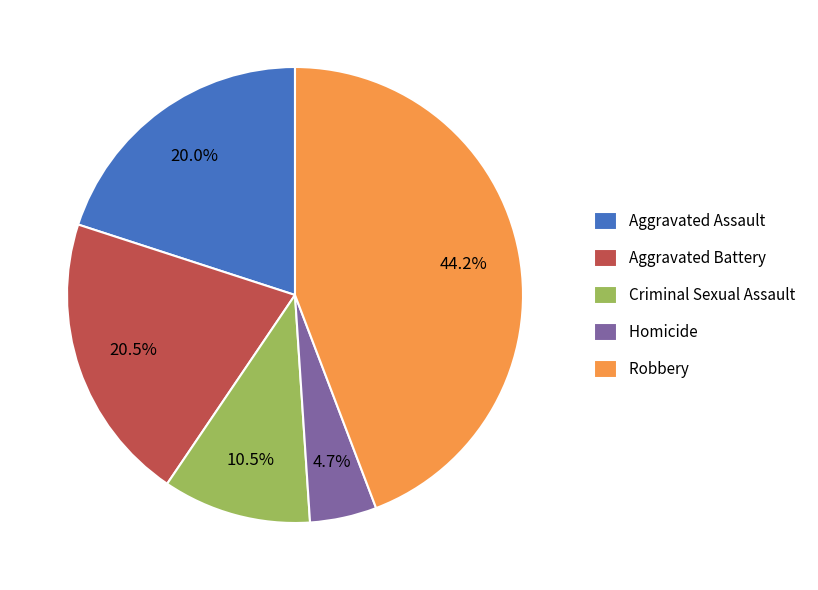

What is the ratio of the value at Homicide to the value at Aggravated Assault?

0.2